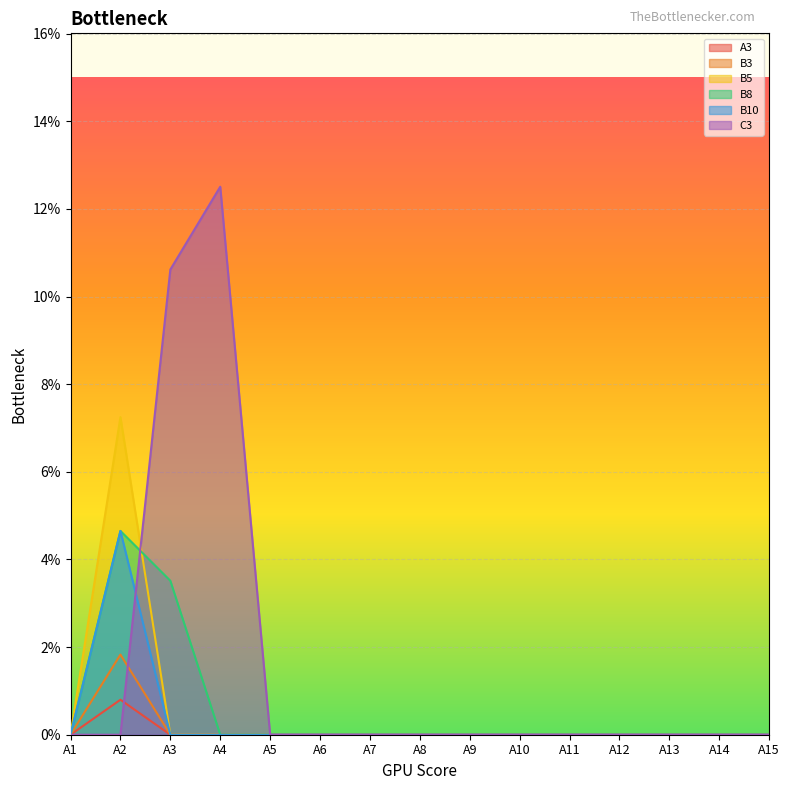

What are all the series names shown in the legend?

A3, B3, B5, B8, B10, C3